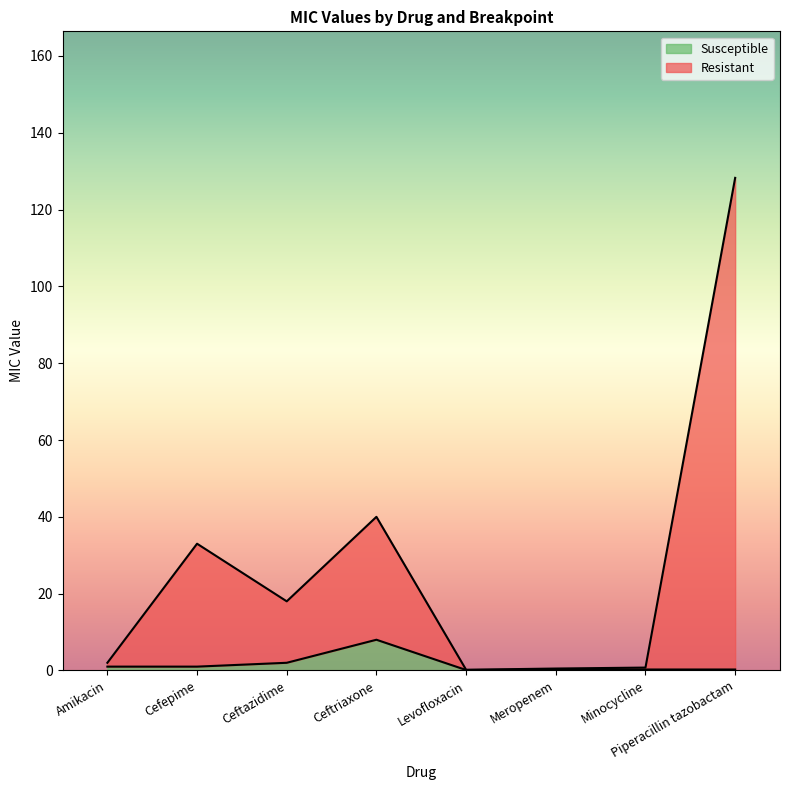

The Resistant series shows 27.4 at Piperacillin tazobactam. True or false?

False